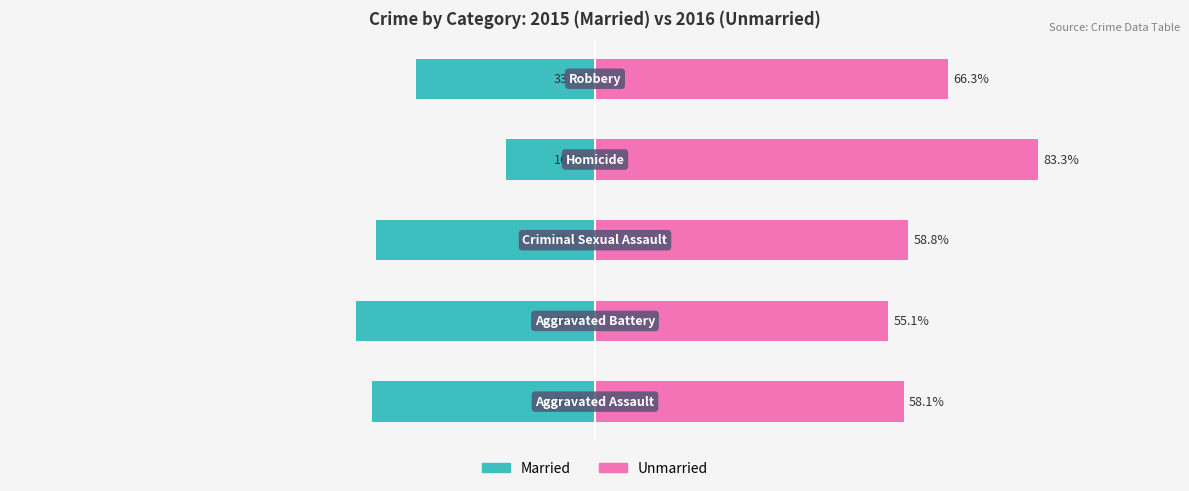

How many data points in Unmarried are above 58?

4